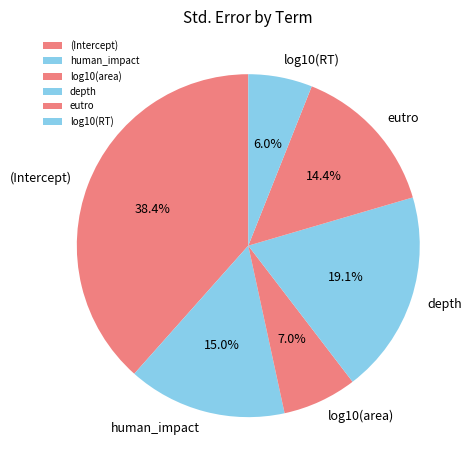

Is (Intercept) the majority of the pie?

No